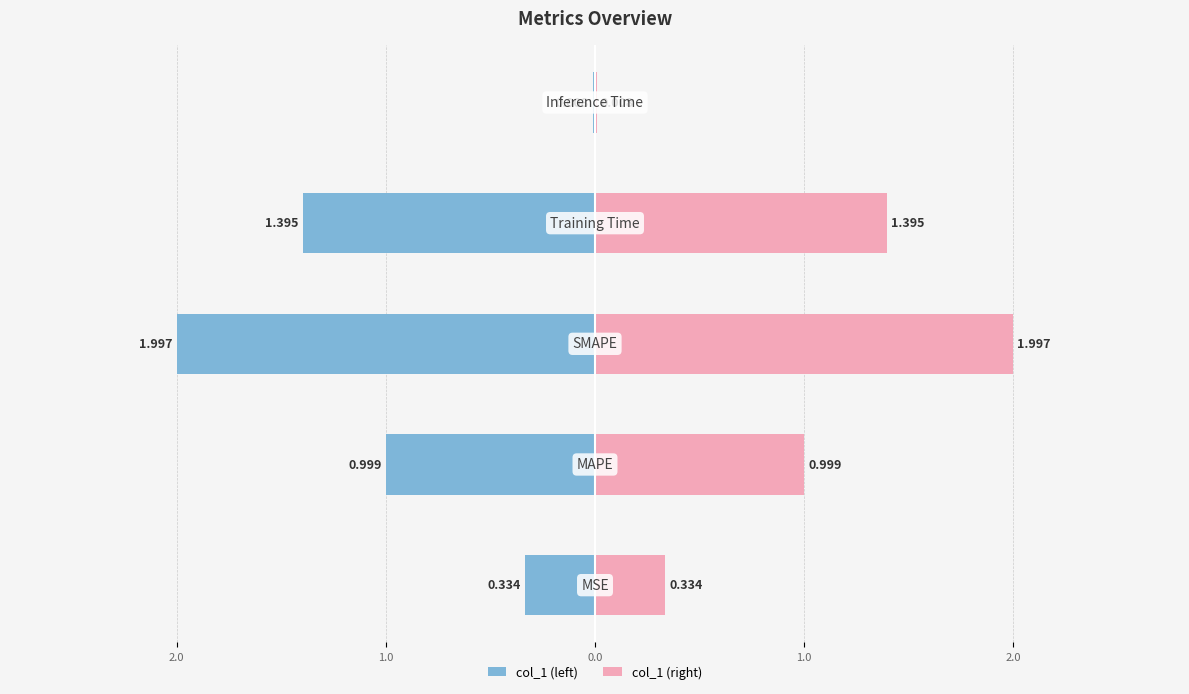

Between 3.0 and 0.0, which is larger?

3.0